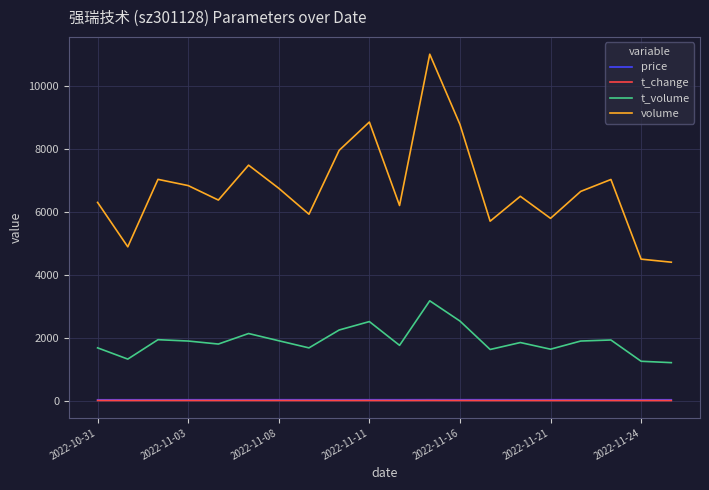

True or false: t_change and price intersect in this chart.

False